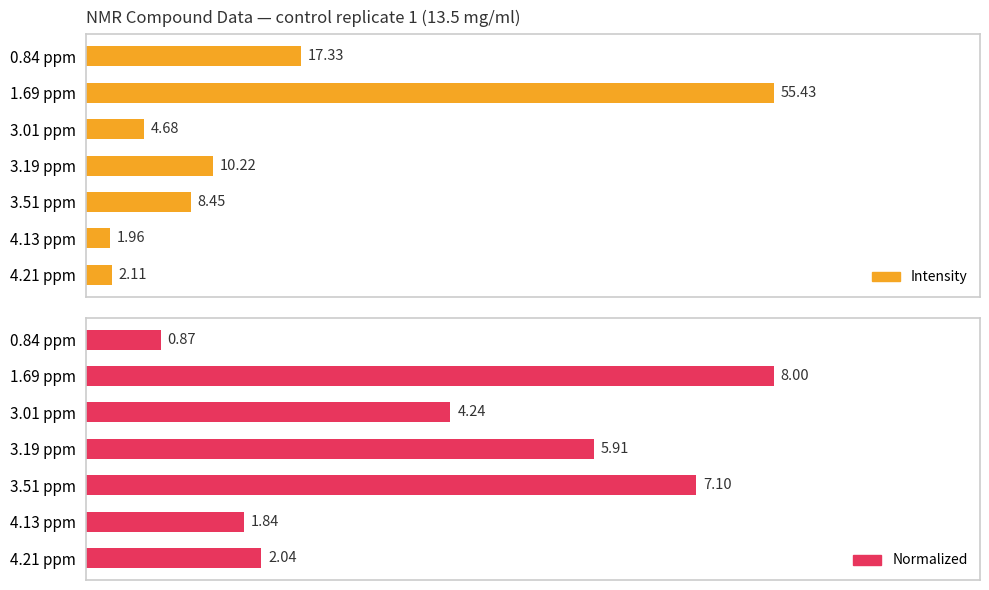

How many groups of bars are there?

7